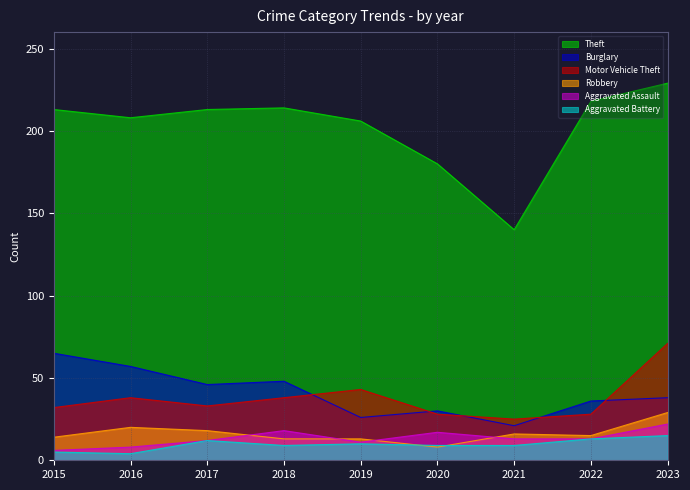

List the series in order of their peak value, lowest first.

Aggravated Battery, Aggravated Assault, Robbery, Burglary, Motor Vehicle Theft, Theft